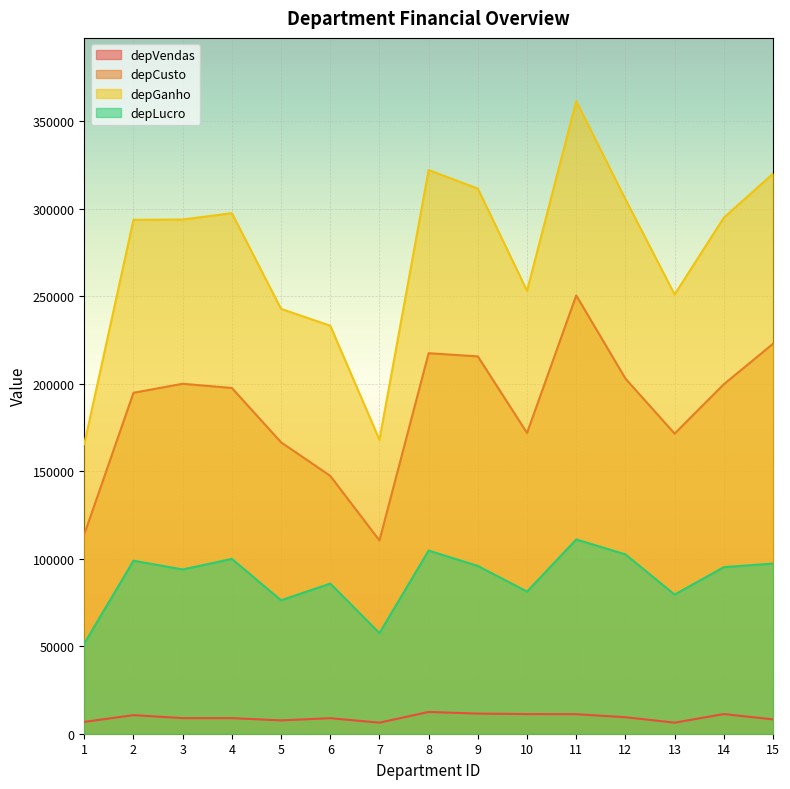

Which category has the lowest value across all series?

13